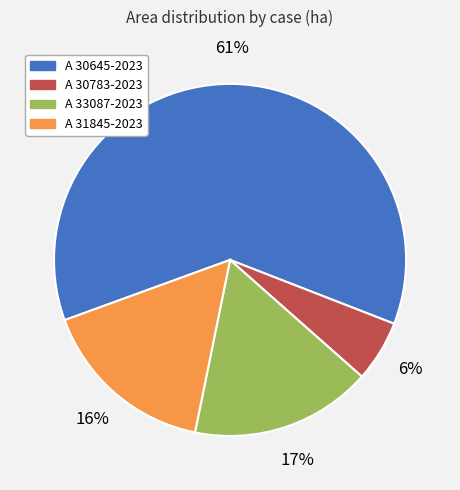

What is the smallest slice in the pie chart?

A 30783-2023